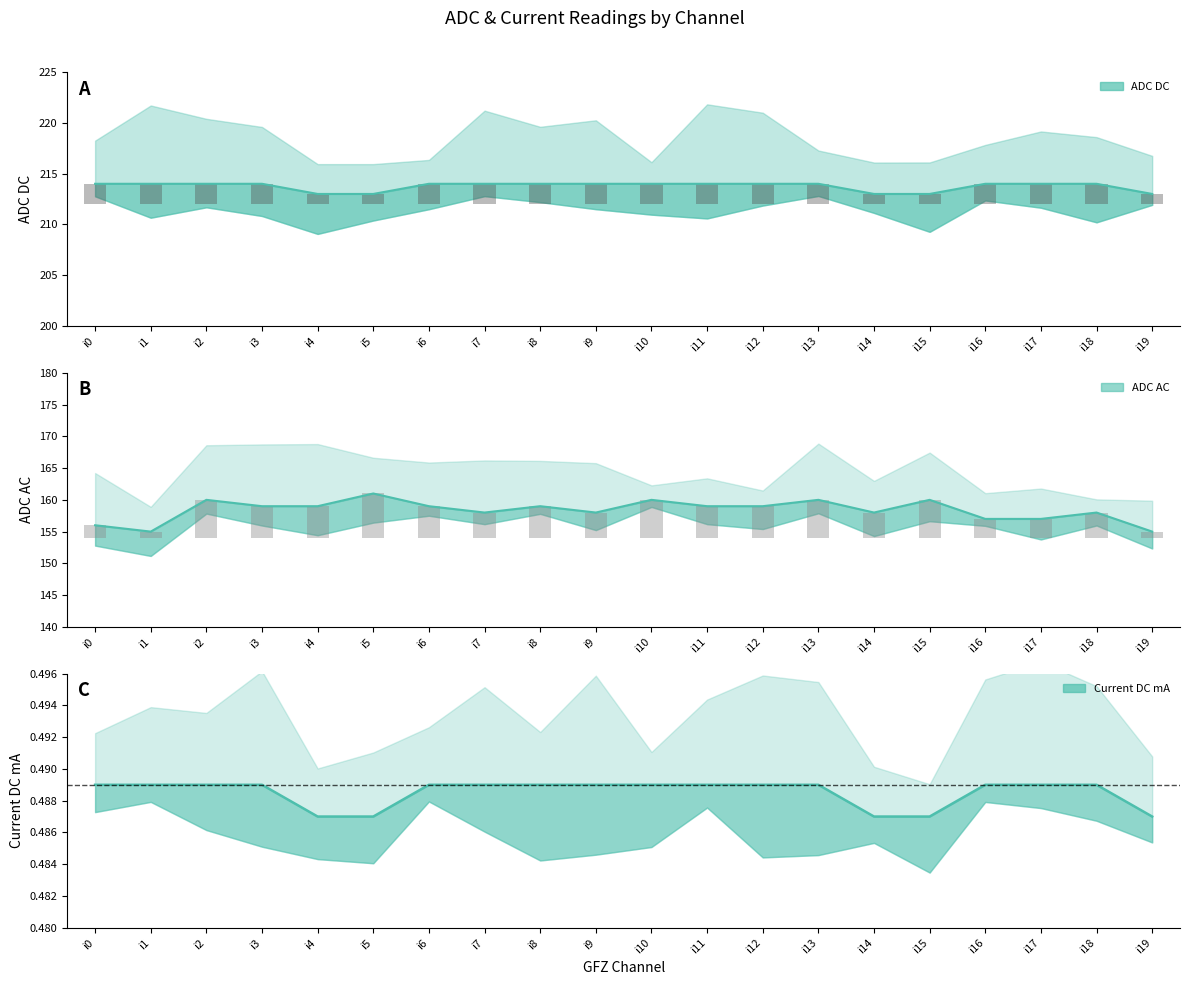

At how many categories does at least one series exceed 120?

20